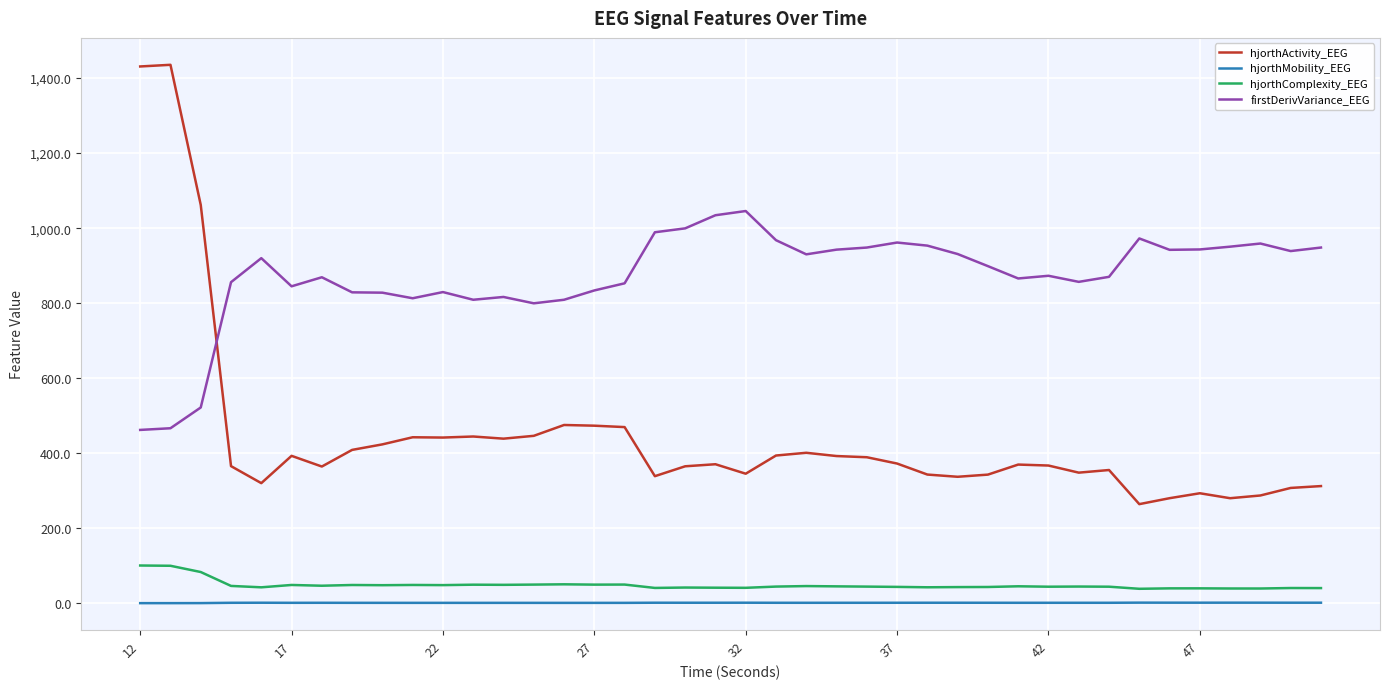

What is the lowest value of the hjorthActivity_EEG series?

264.5